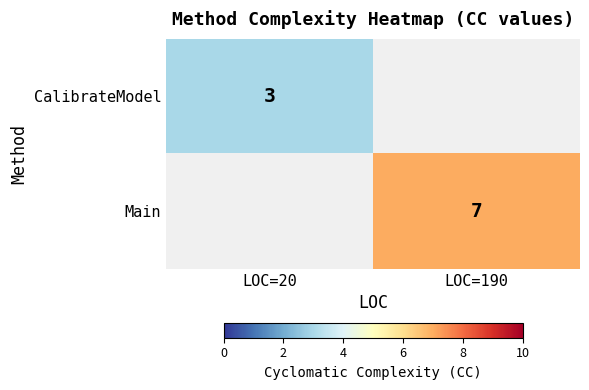

The value of Main at LOC=190 is 4. True or false?

False